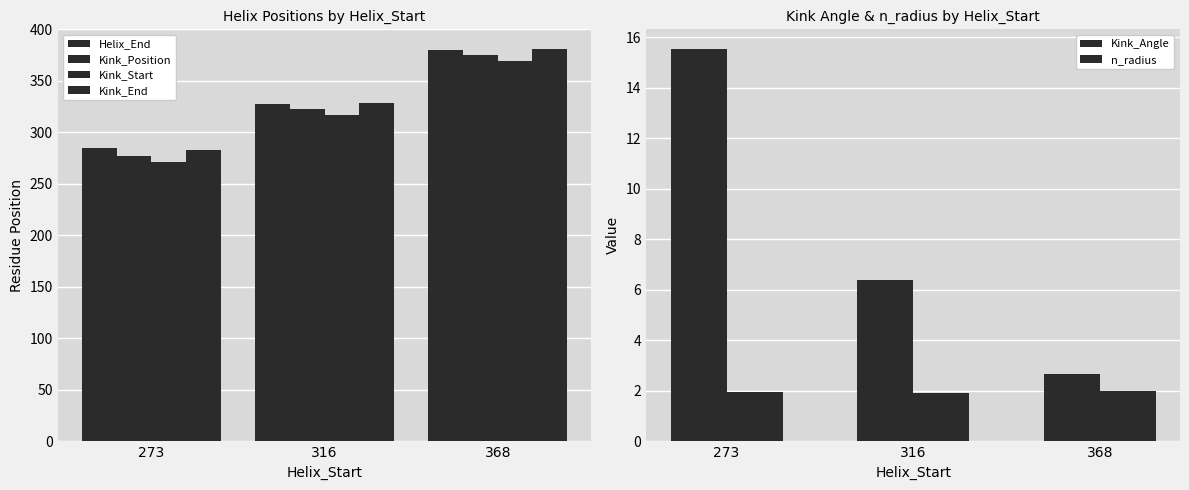

Where is Kink_Start nearest to the value 320?

316